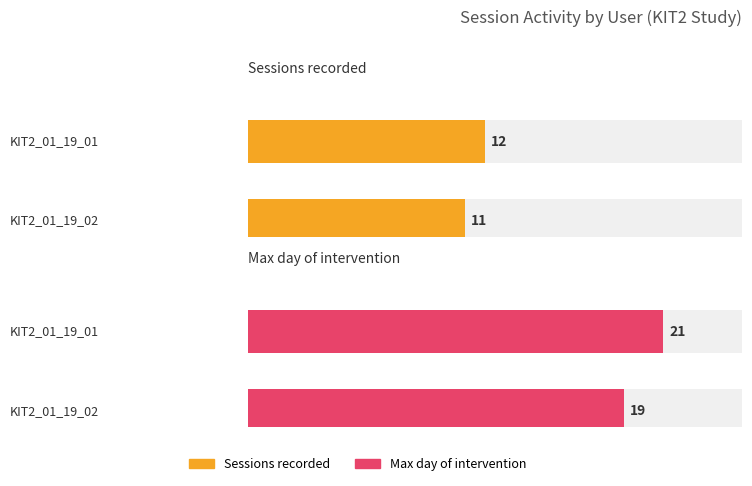

How many data points does each series have?

2